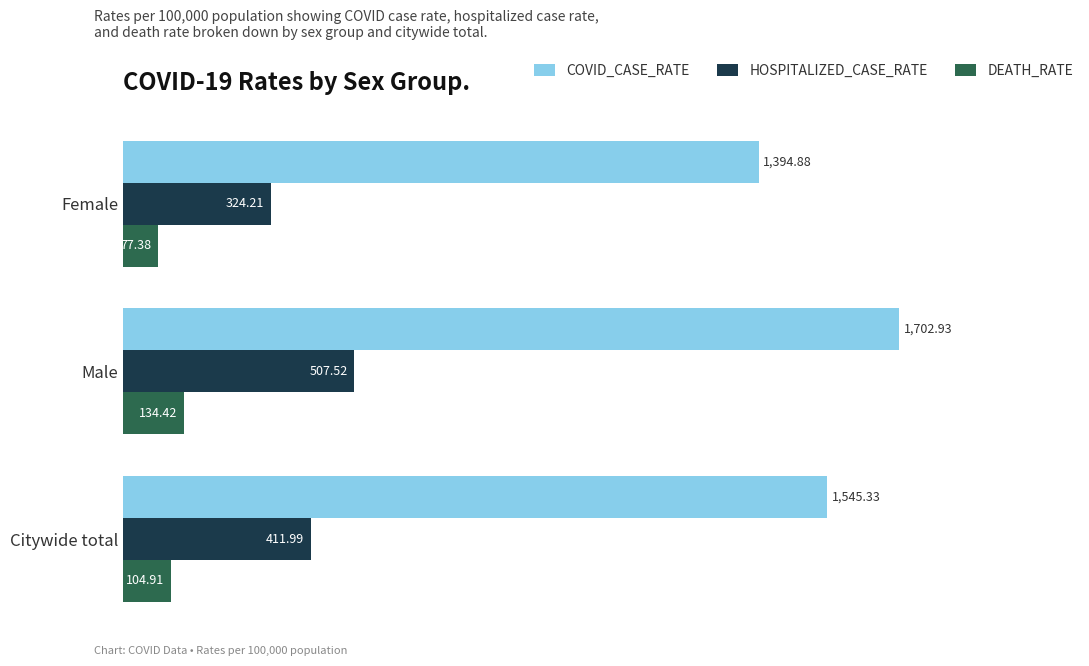

Between Male and Citywide total, which series saw the biggest shift?

COVID_CASE_RATE